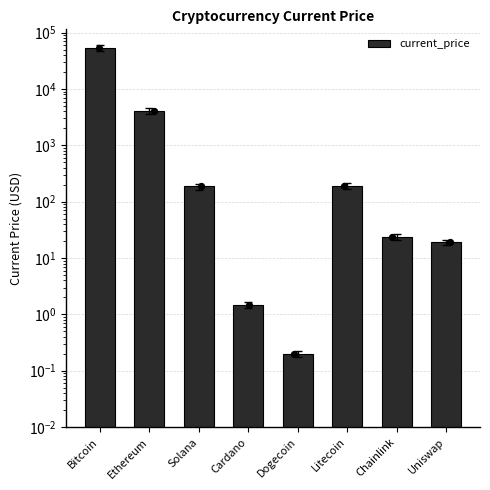

What is the change in value from Bitcoin to Chainlink?

-54127.6